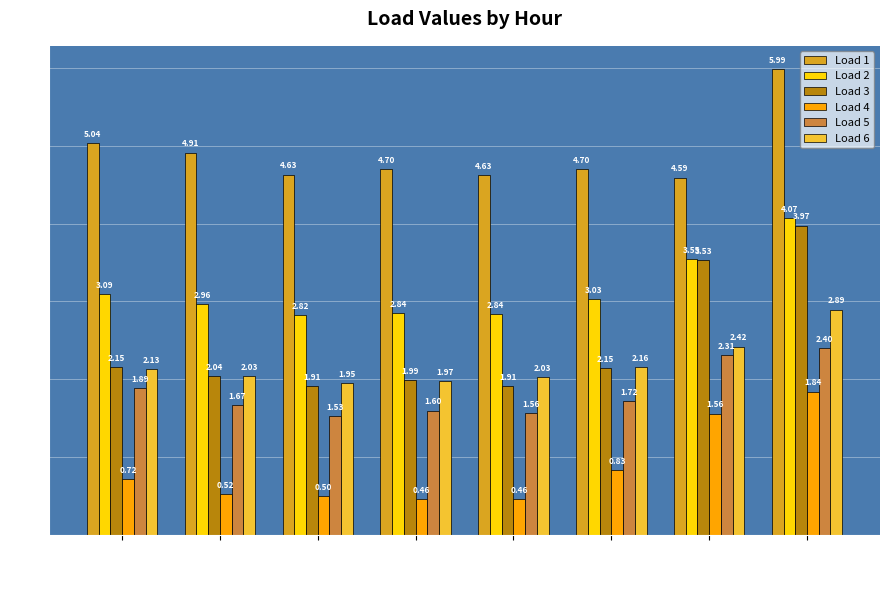

How many Load 4 values are between 0 and 1?

6